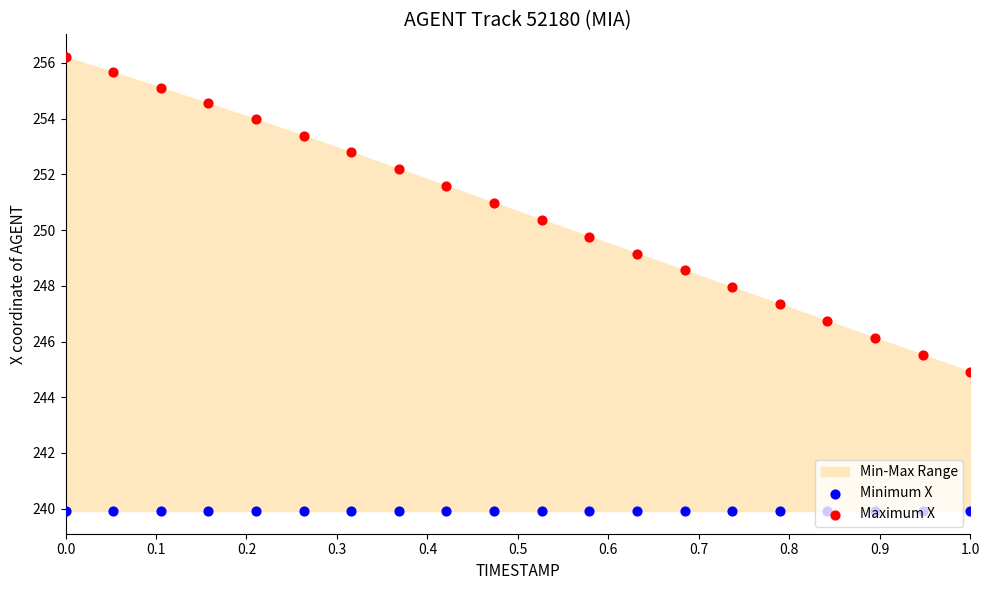

Which series contains the lowest Y value?

Minimum X